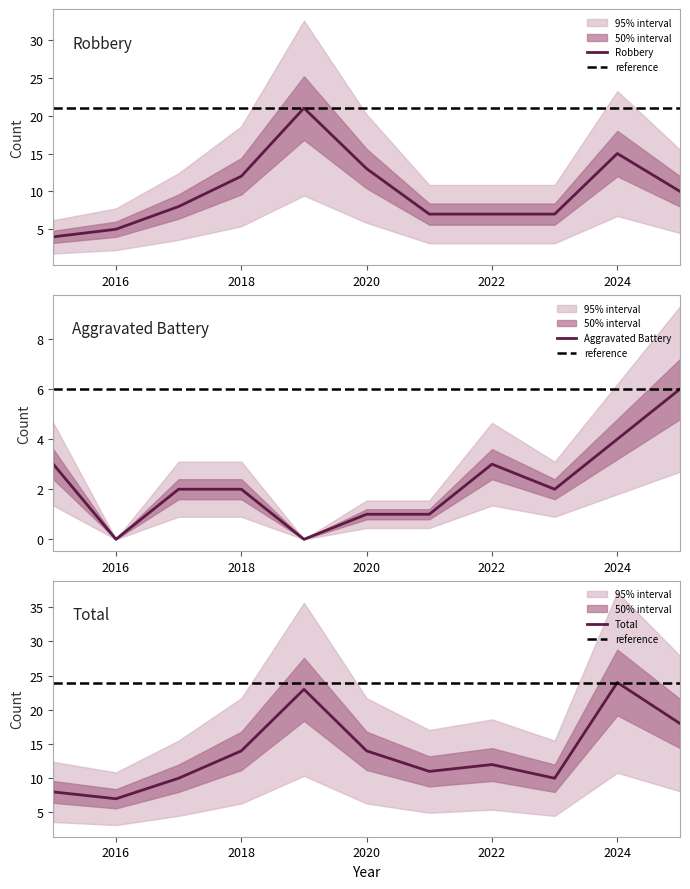

How many lines are shown in the chart?

3